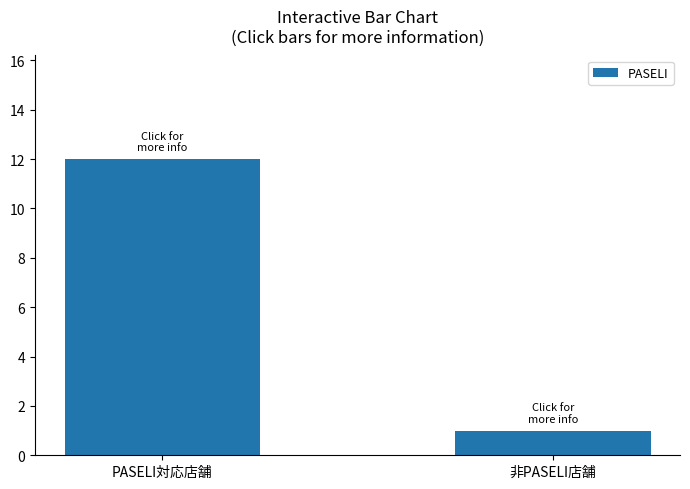

What is the sum of the values at PASELI対応店舗 and 非PASELI店舗?

13